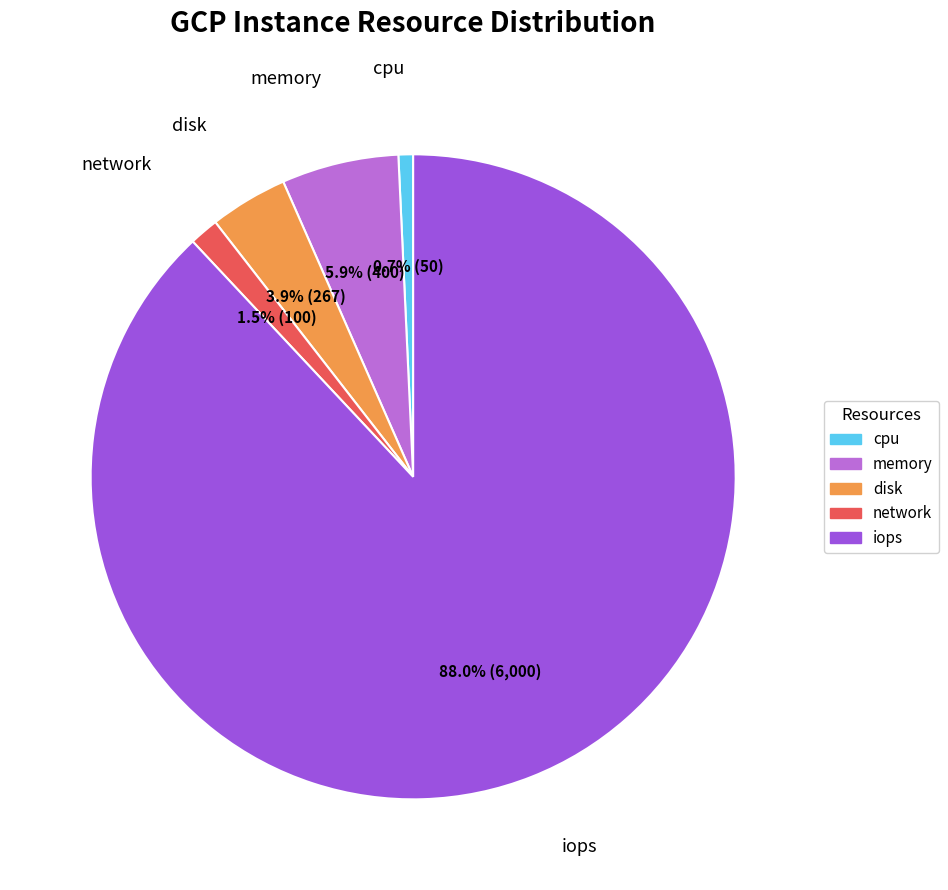

Rank the categories by value from lowest to highest.

cpu, network, disk, memory, iops